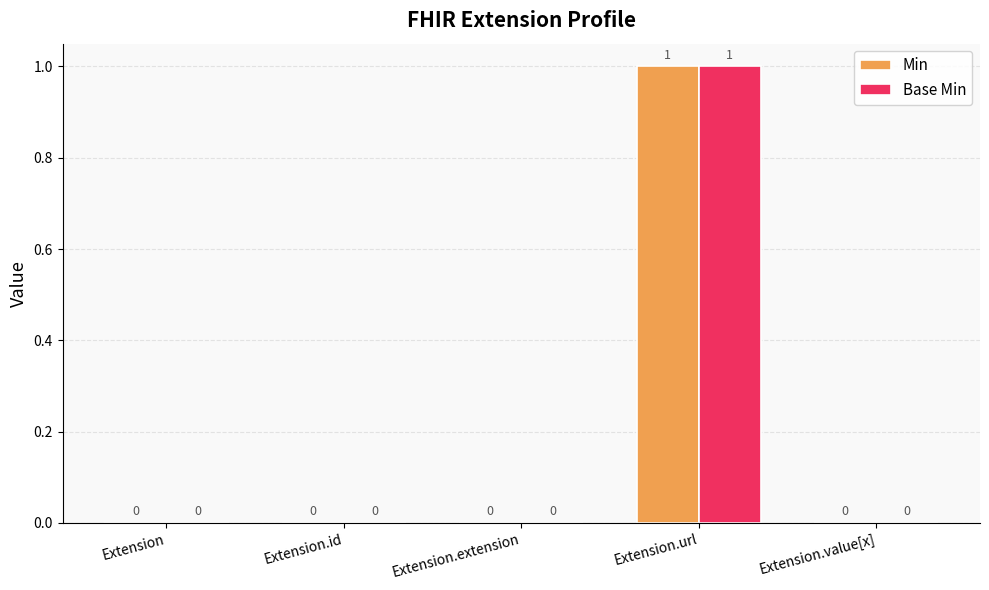

What is the highest value of the Min series?

1